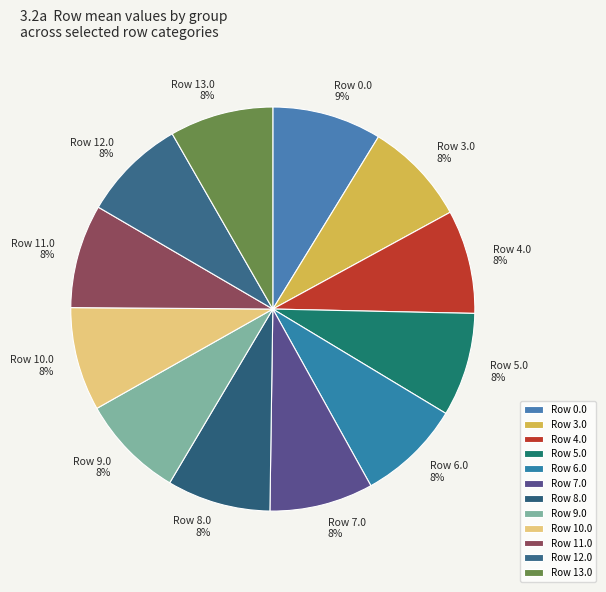

To the nearest percent, what percentage of the pie is Row 12.0?

8%